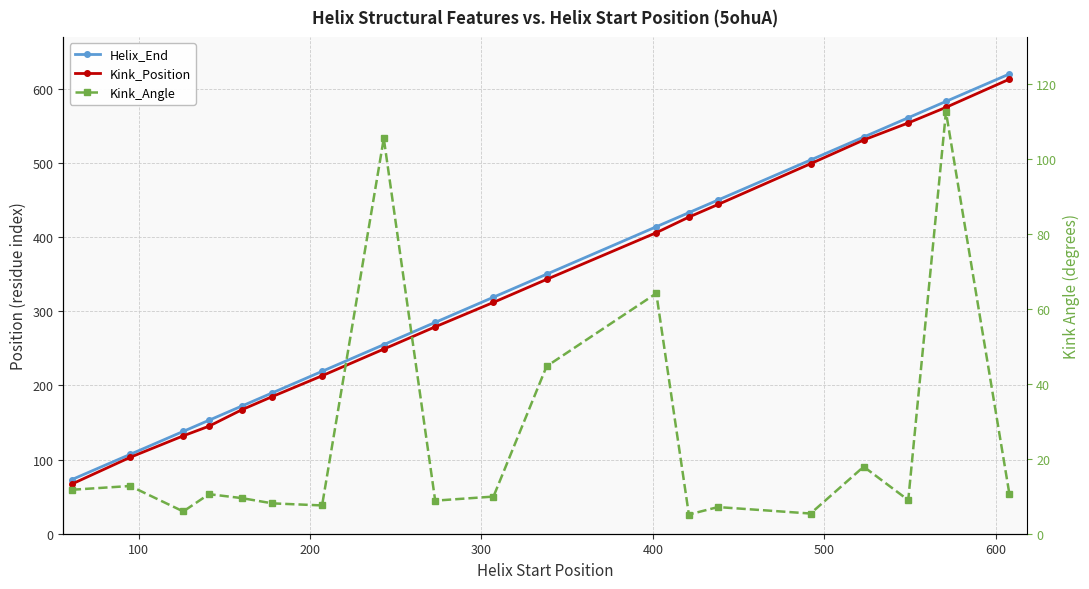

What is the value of the Kink_Angle point at the 16th from the left?

17.9